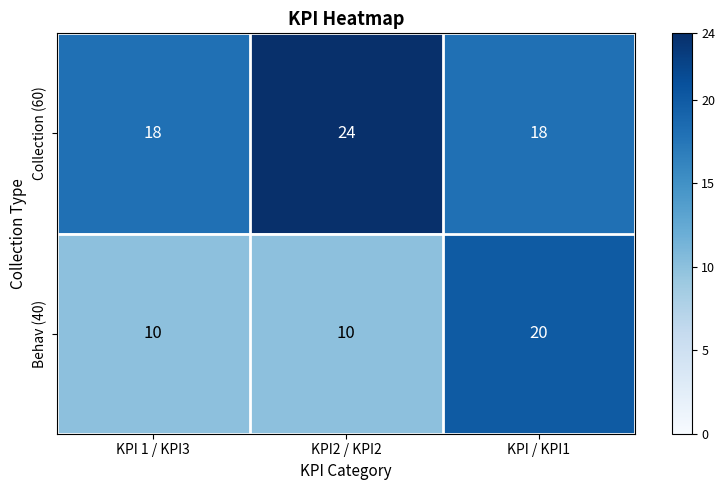

Which series has the largest range (max minus min)?

Behav (40)